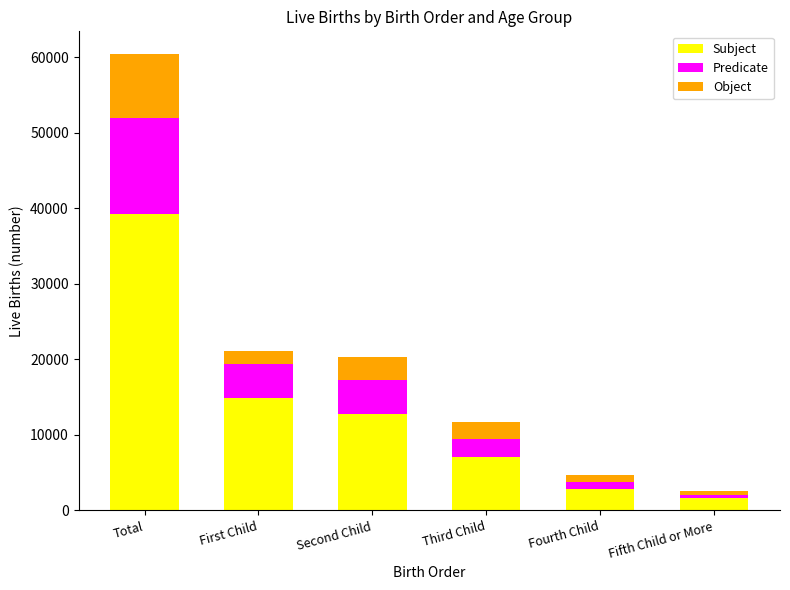

At which category is the sum across all series the highest?

Total